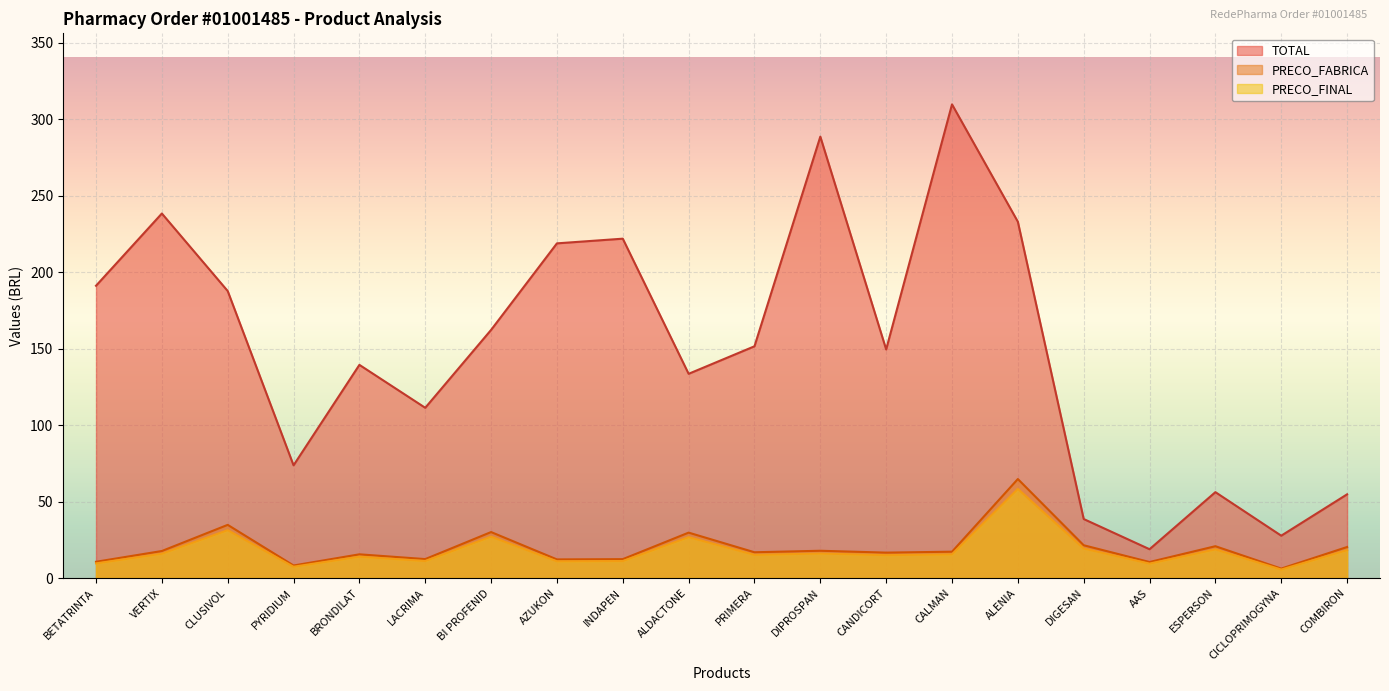

How many data points does each series have?

20